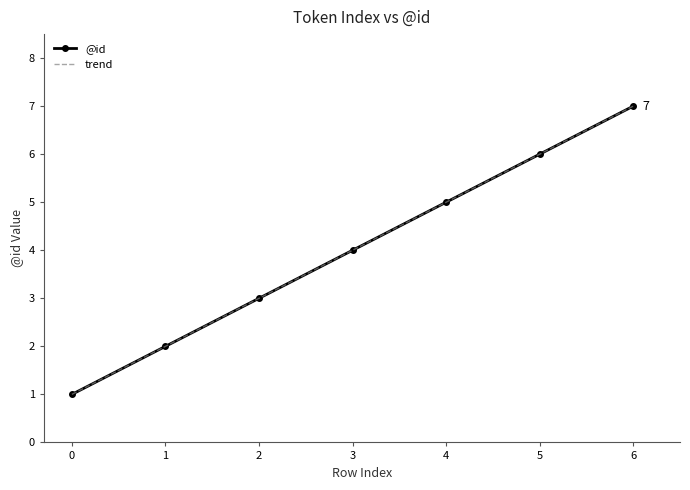

Is the value of trend at 5 greater than the value of @id at 2?

Yes